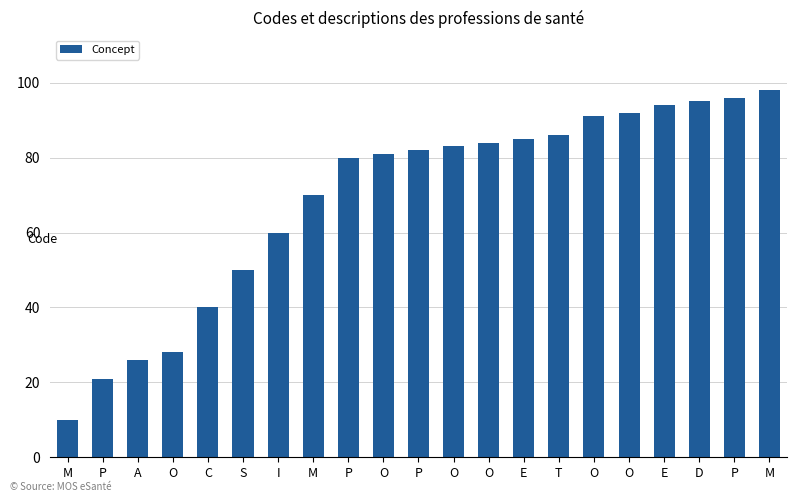

What is the label of the 4th bar from the left?

O